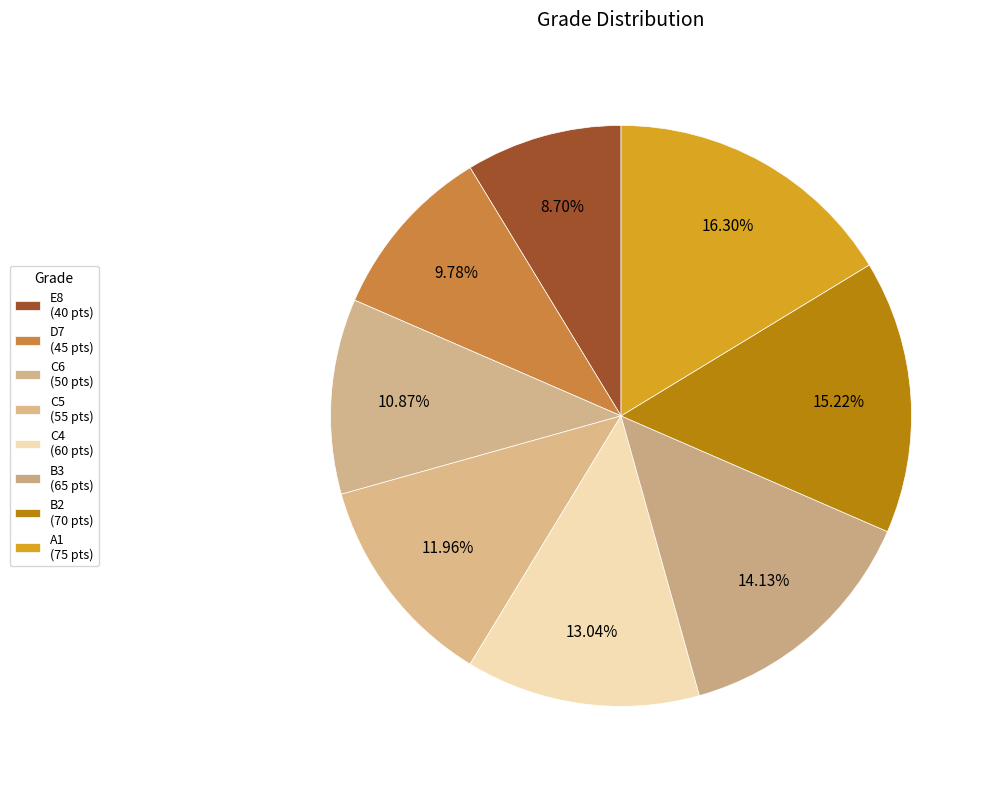

How many slices are in this pie chart?

8